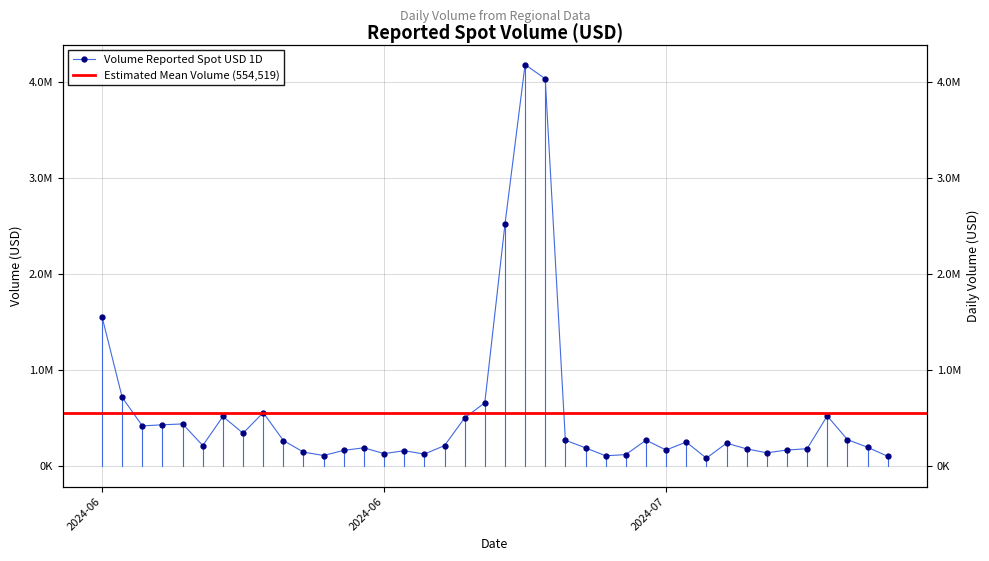

What is the sum of all values?

22180759.0